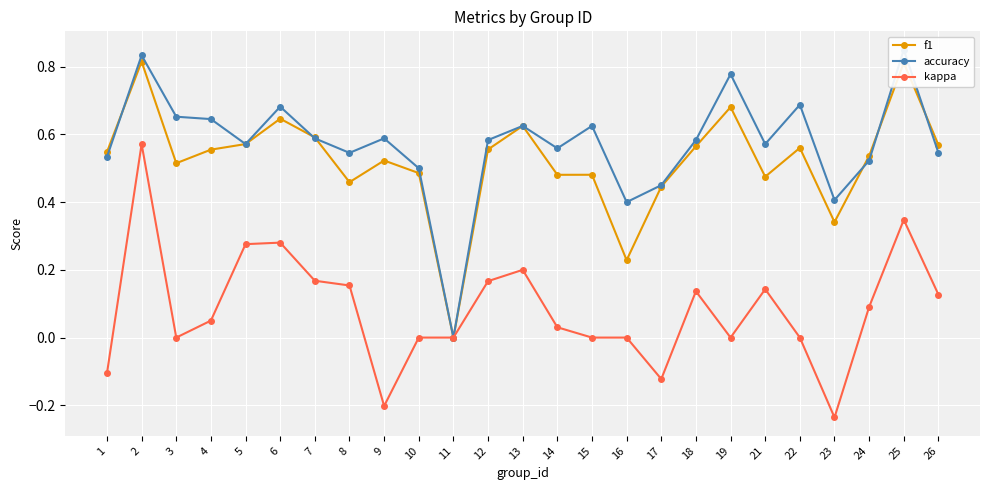

At which label does f1 reach its peak?

2